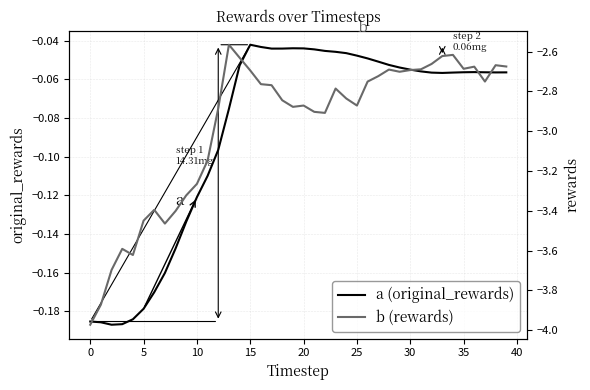

What is the spread (max minus min) of values at 39?

2.6